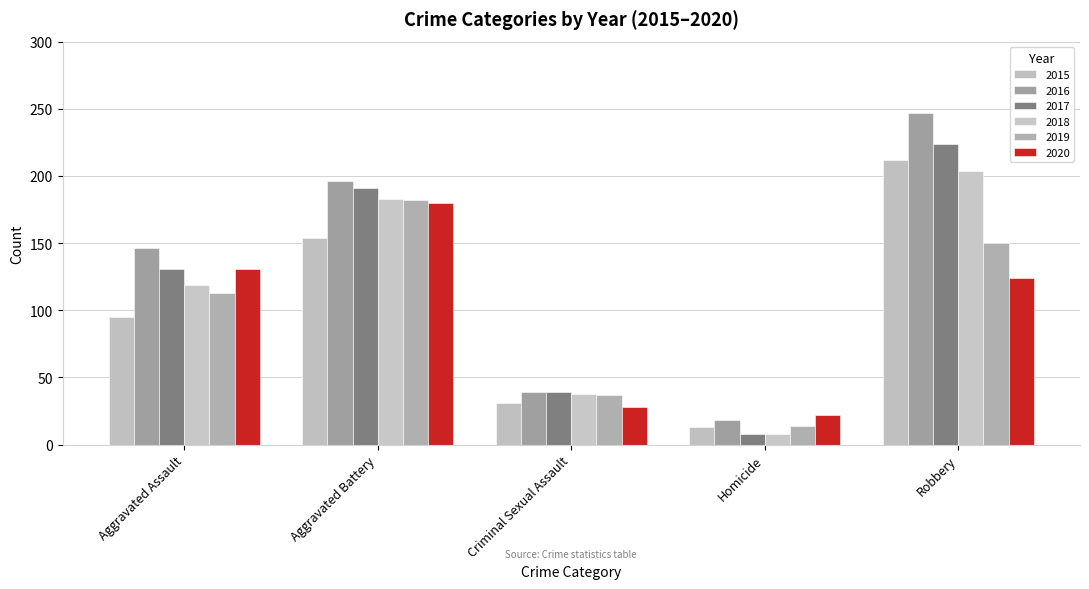

What position from the right is Criminal Sexual Assault?

3